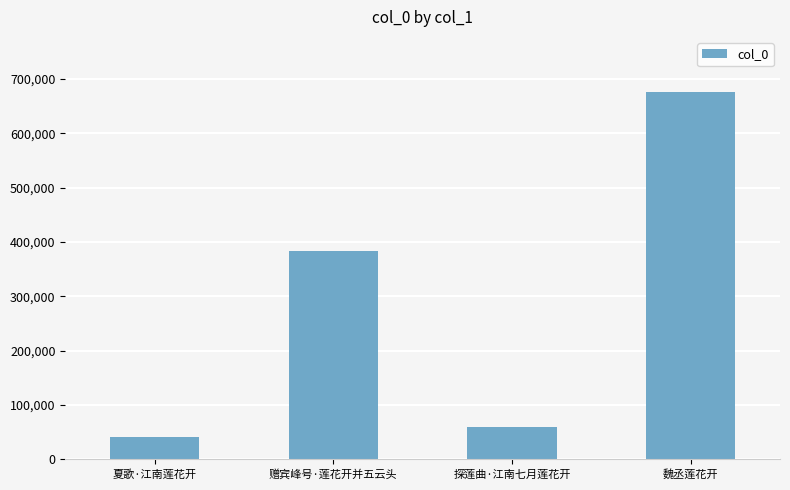

True or false: the data shows 72861 at 夏歌·江南莲花开.

False